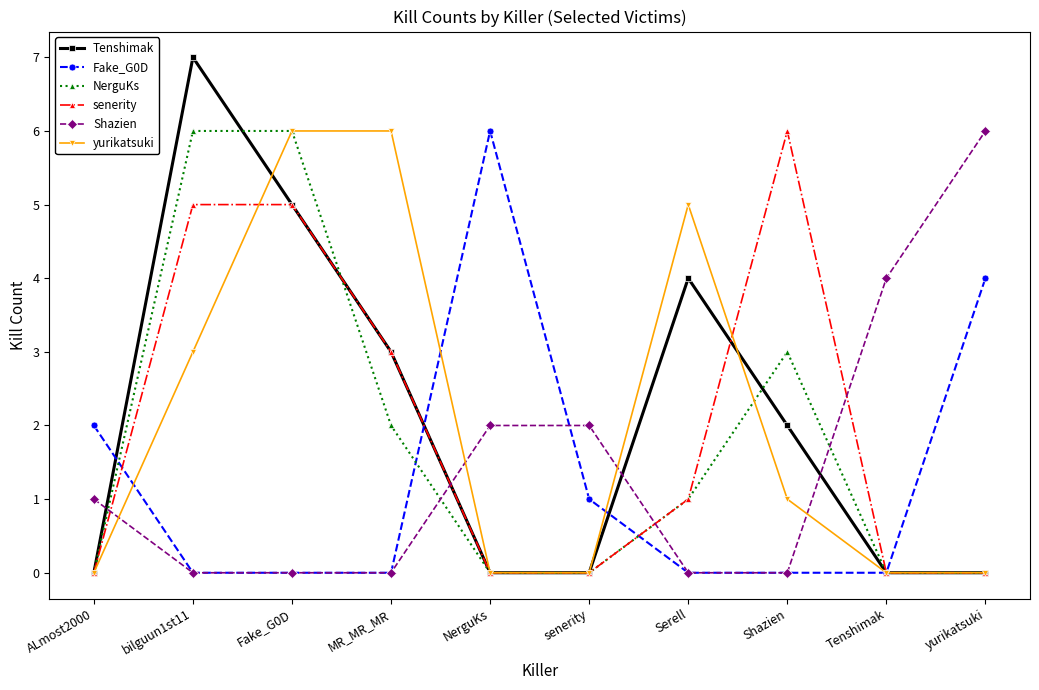

At which label does Tenshimak reach its peak?

bilguun1st11